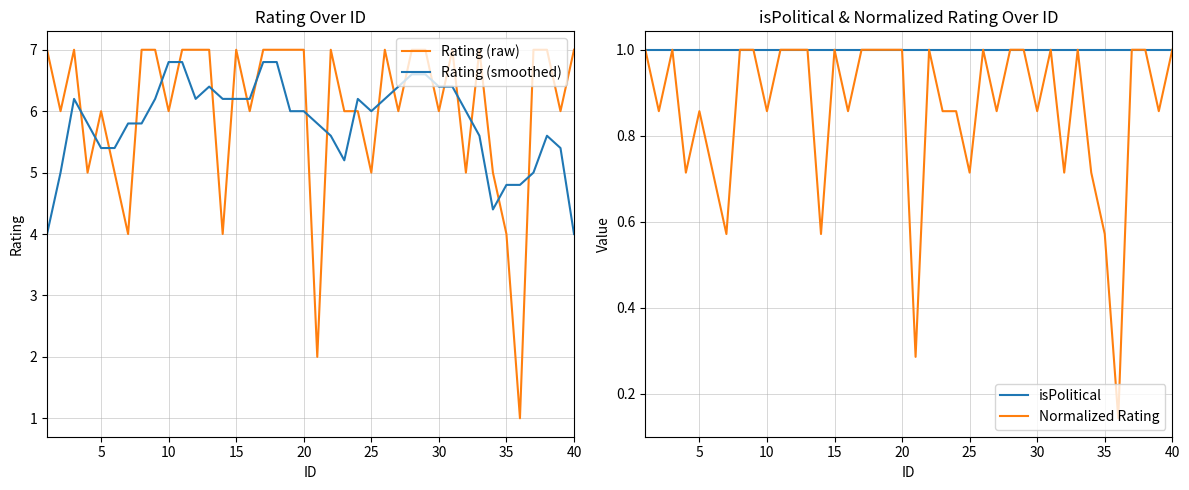

True or false: Rating (smoothed) has more than 1 points higher than both neighbors.

True